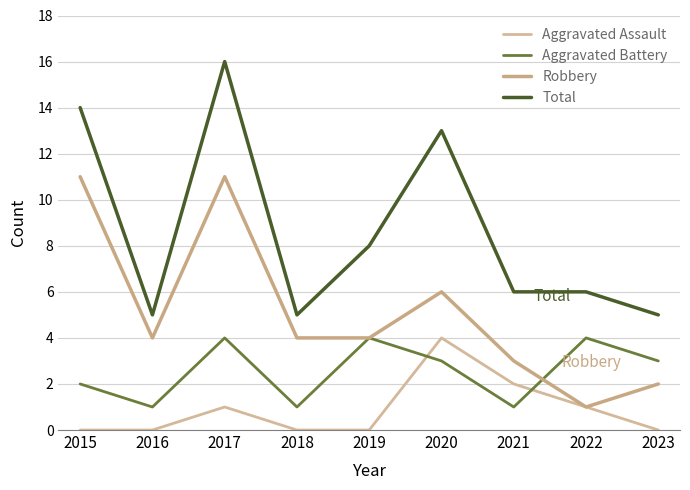

True or false: Robbery and Total intersect in this chart.

False